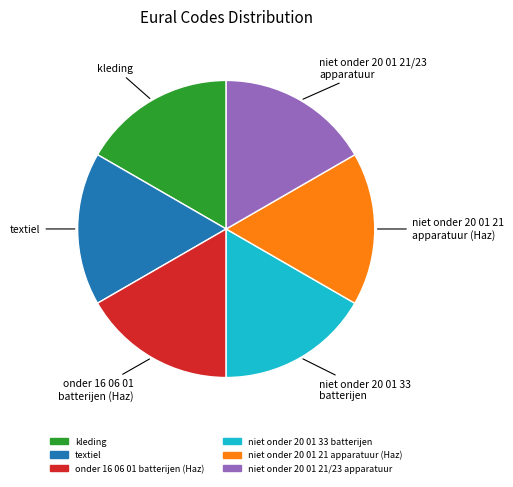

What is the ratio of the value at textiel to the value at onder 16 06 01 batterijen (Haz)?

1.0